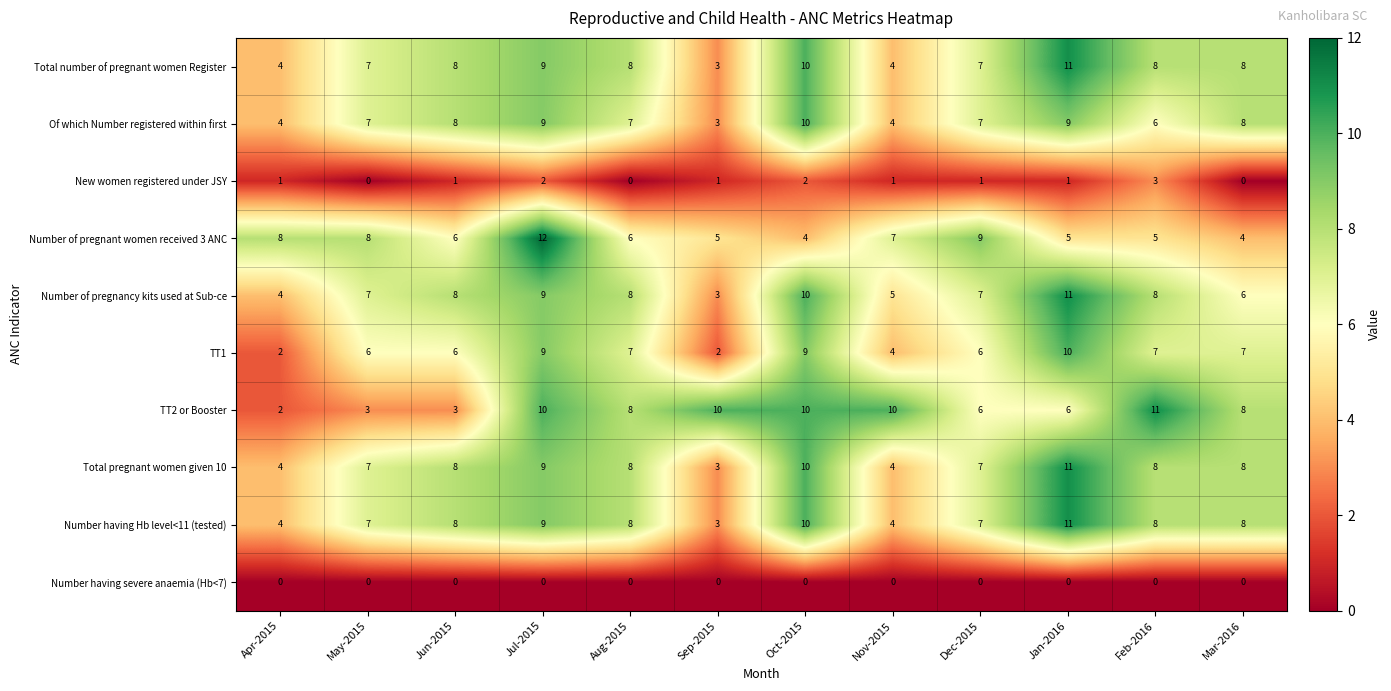

How many Of which Number registered within first values are between 6 and 9?

8